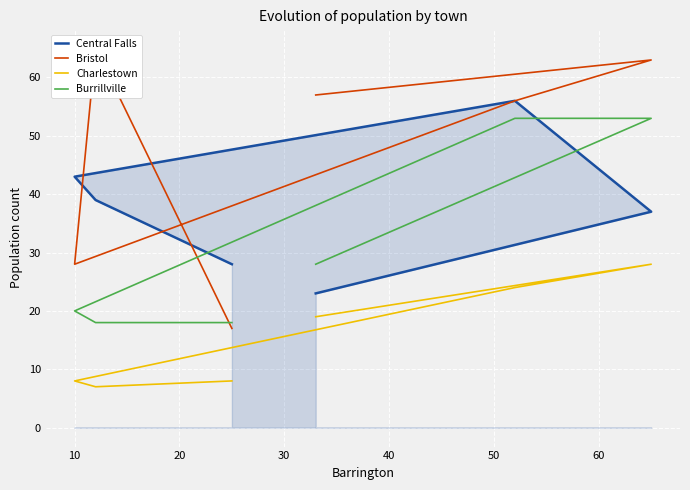

Rank the series by their average value, from highest to lowest.

Bristol, Central Falls, Burrillville, Charlestown